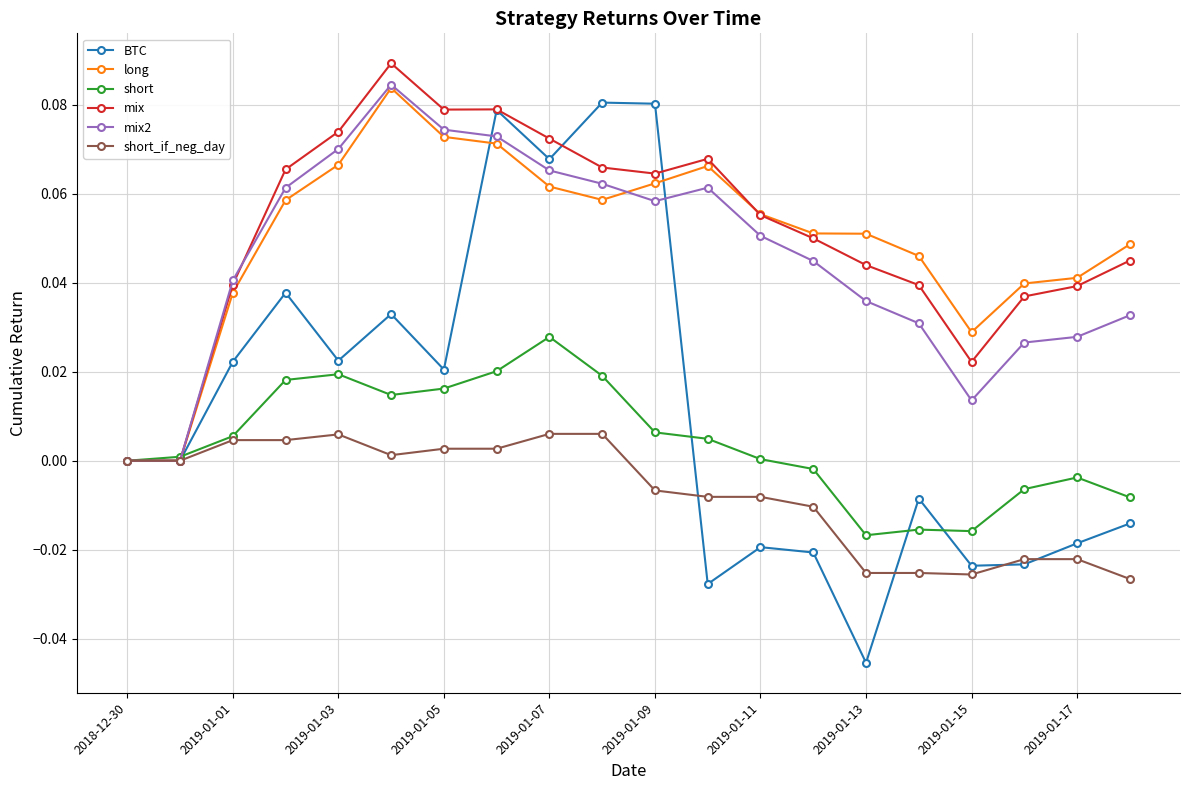

True or false: mix has more than 0 interior local peaks.

True